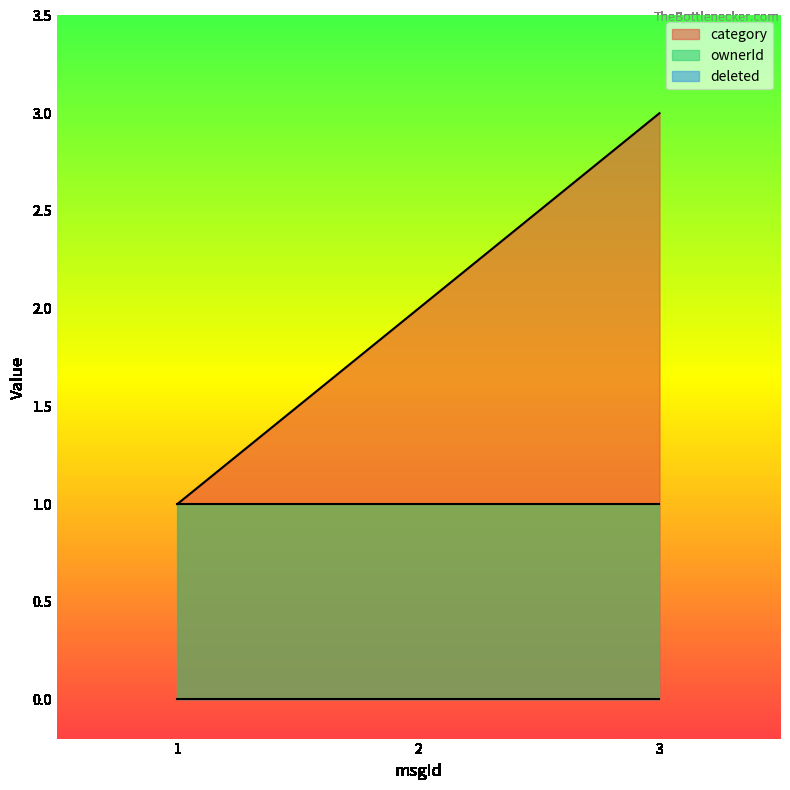

List the series in order of their overall mean, lowest first.

deleted, ownerId, category